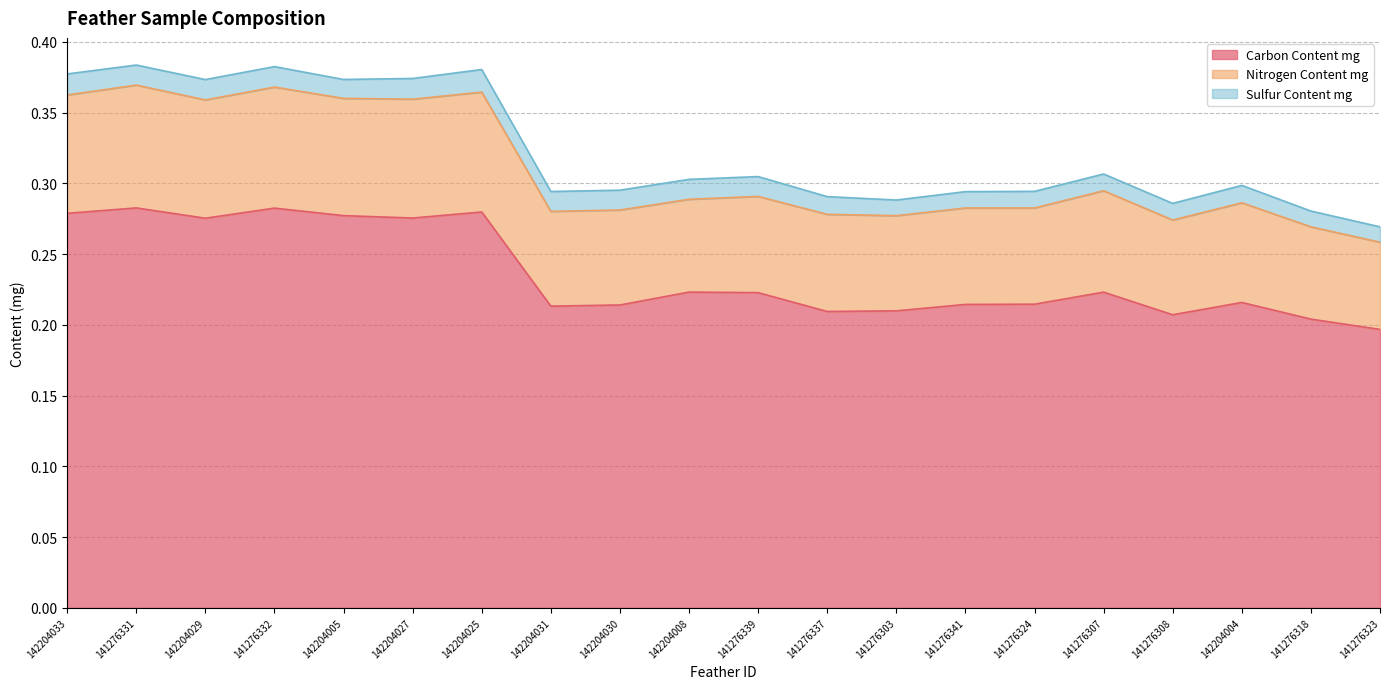

The value of Nitrogen Content mg at 141276303 is 0.3. True or false?

True